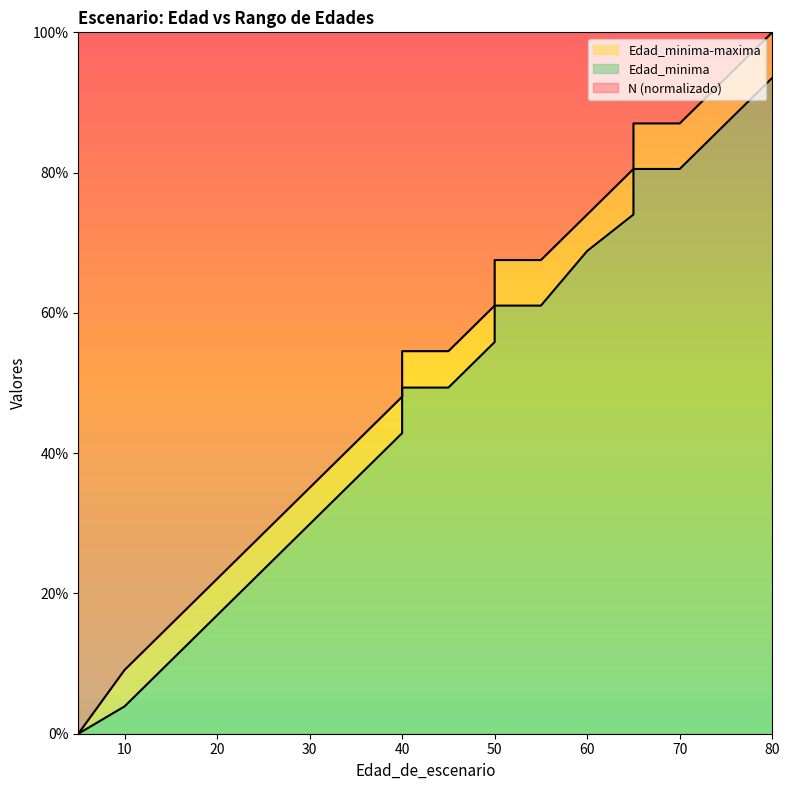

Does the chart display data point markers on the line(s)?

No